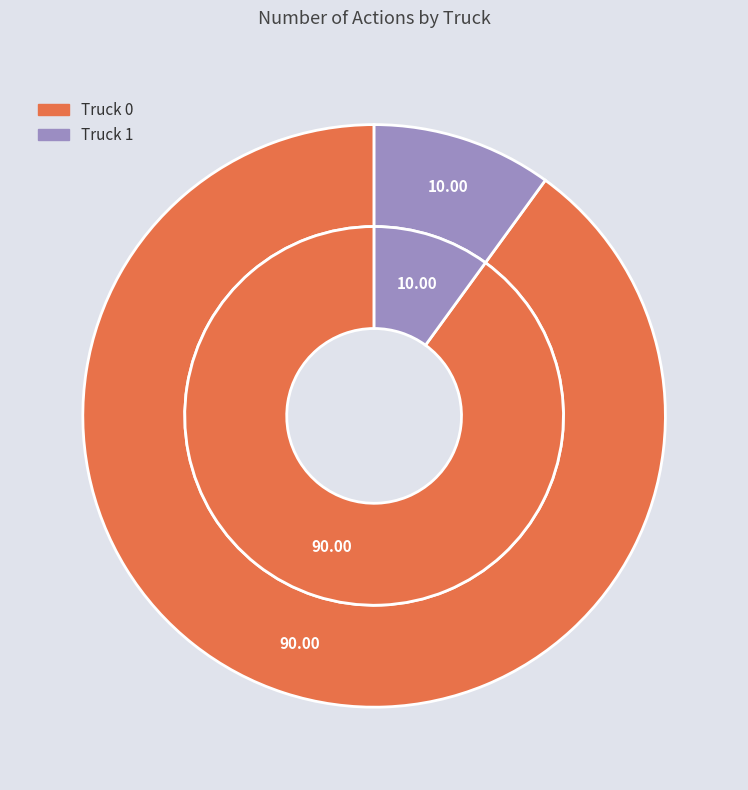

Which category accounts for the majority?

Truck 0